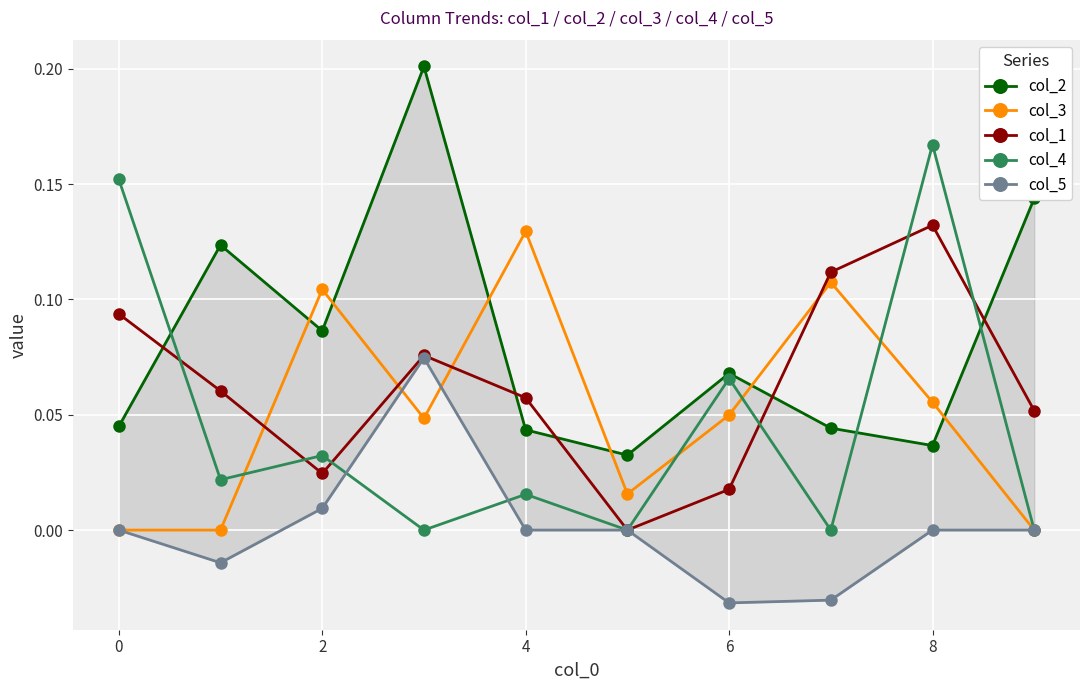

The col_1 series shows 0.0 at 2. True or false?

True